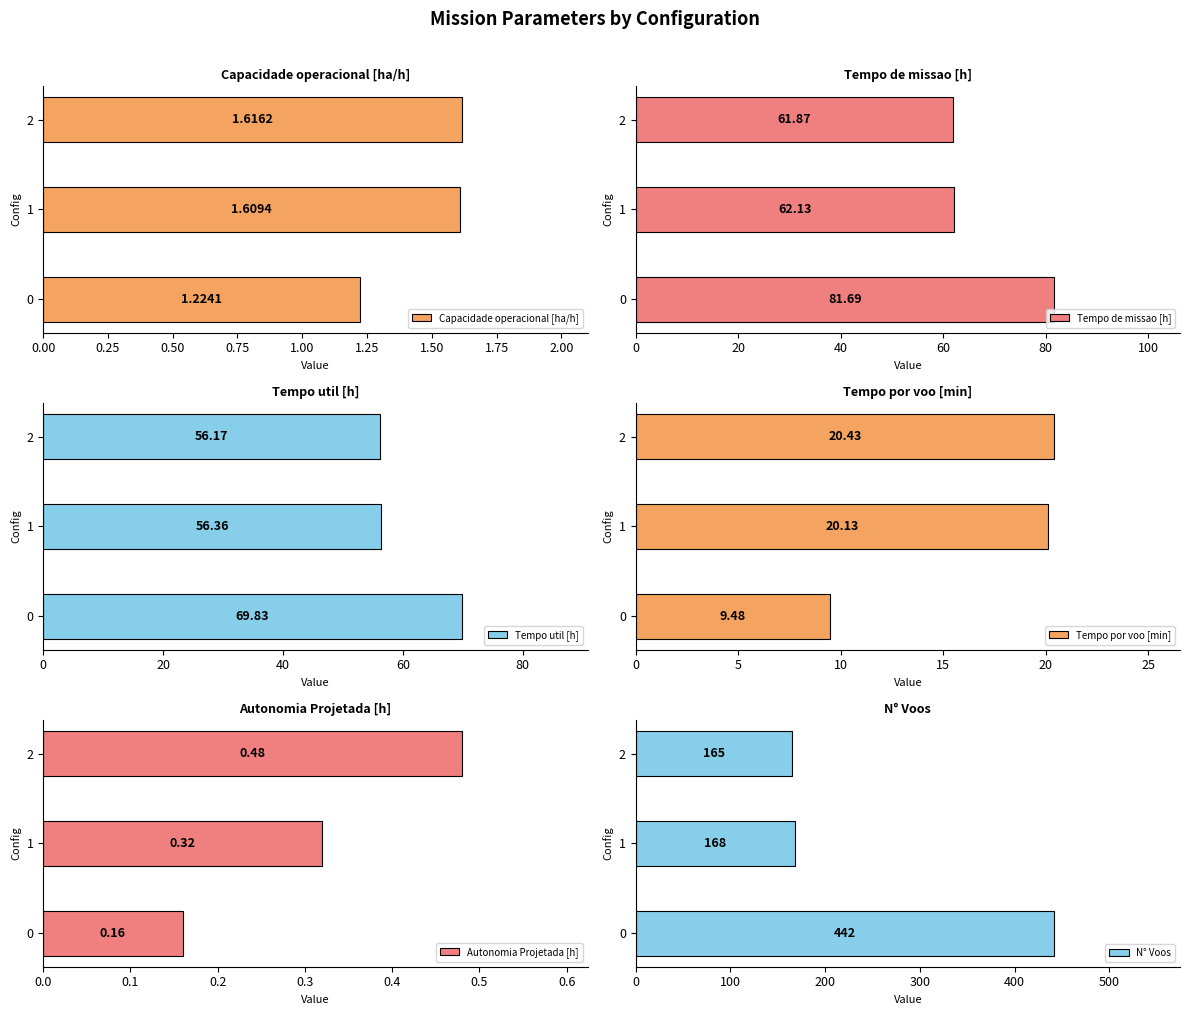

Is it true that Tempo por voo [min] equals 20.4 at 0.50?

True